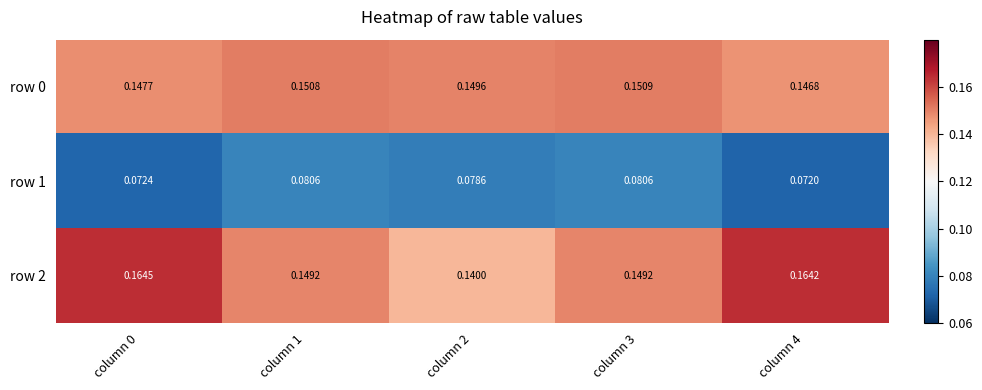

Is the value of row 0 at column 2 greater than the value of row 2 at column 4?

No